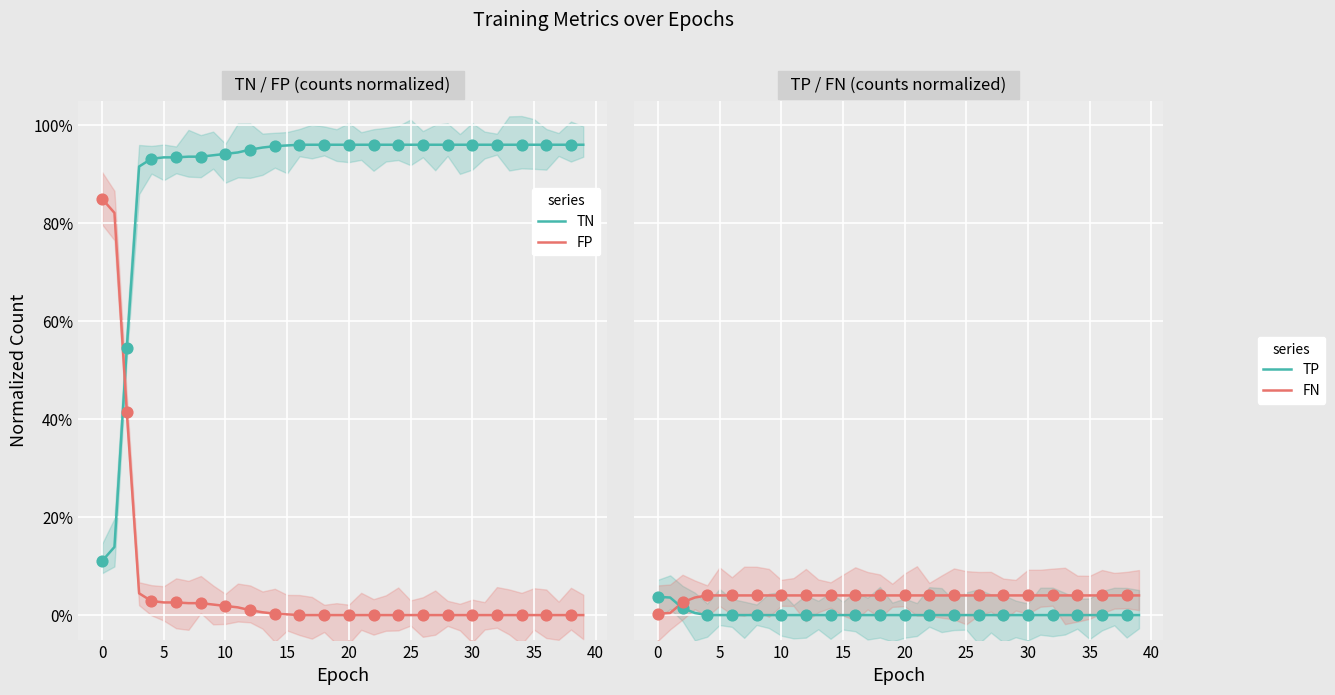

Which series has the largest Y range (max minus min)?

TN